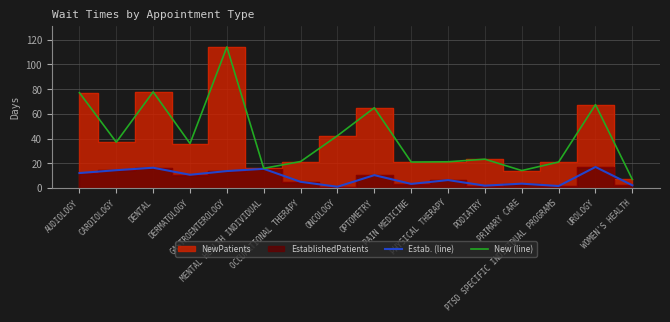

At which label is Estab. (line) closest to 9?

OPTOMETRY